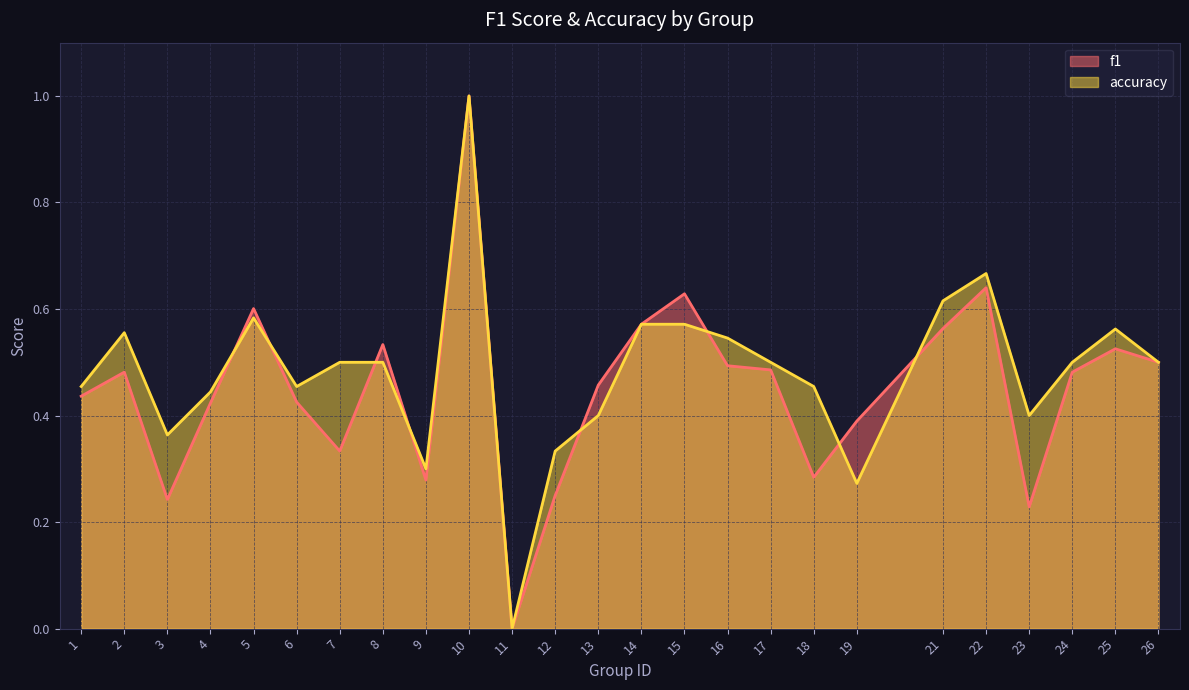

What is the value of the f1 point at the 1st from the left?

0.4